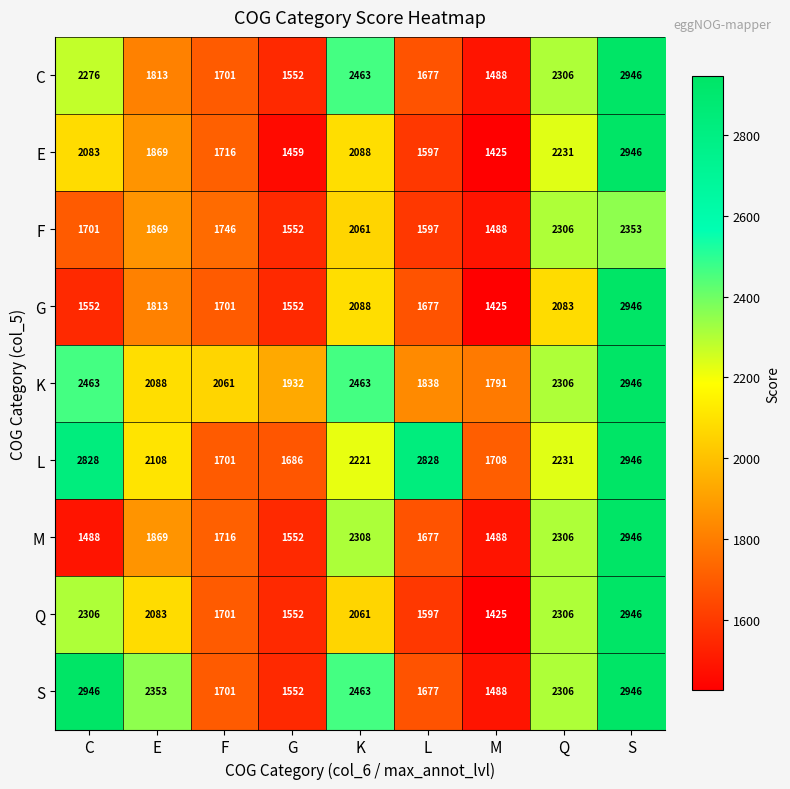

True or false: E has a value of 3080 at Q.

False